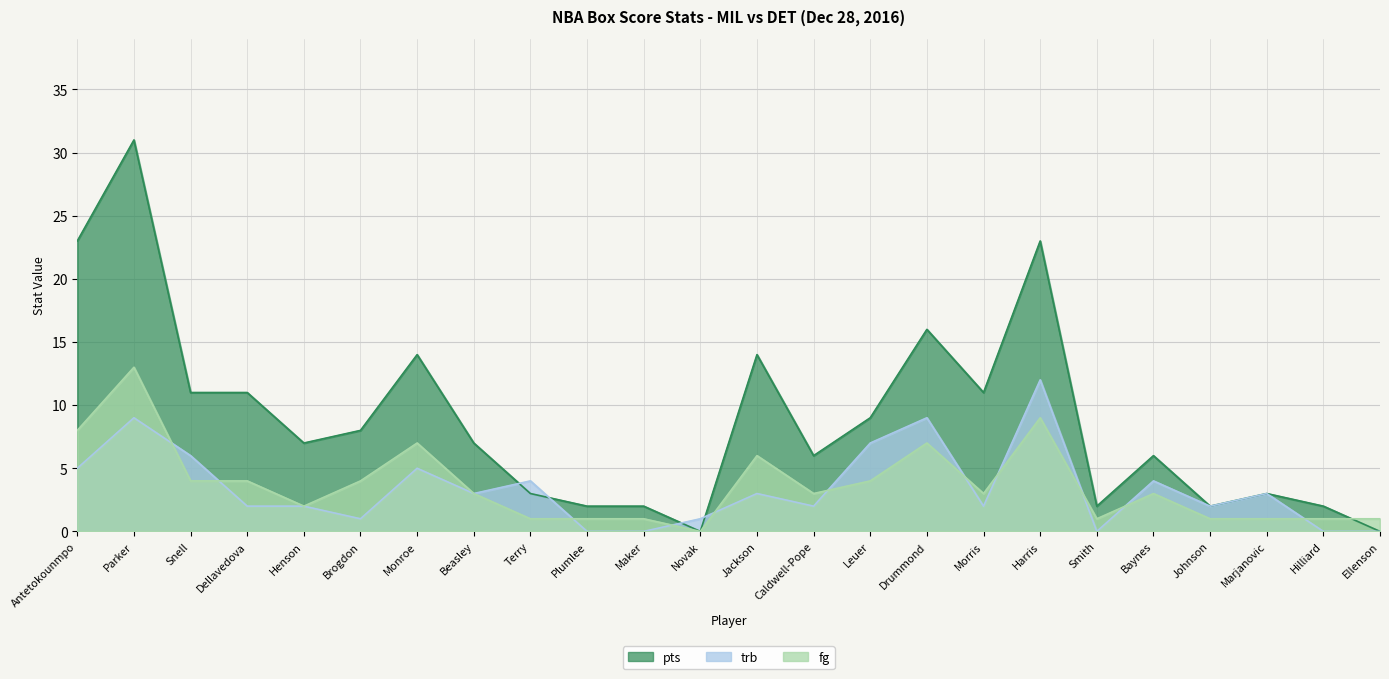

How many categories are shown in the chart?

24